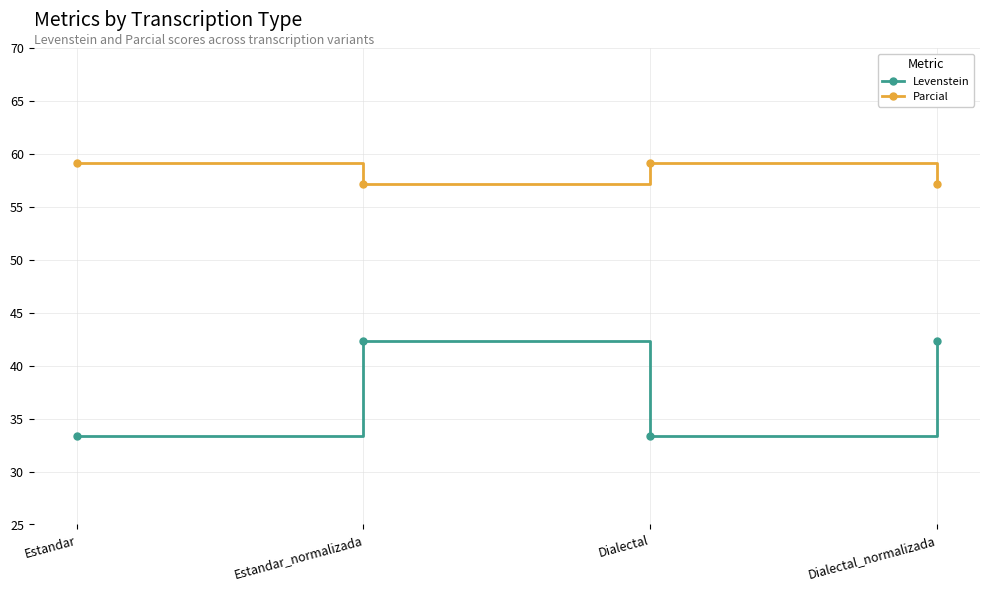

What is the difference between the Levenstein values at Estandar_normalizada and Dialectal?

9.0